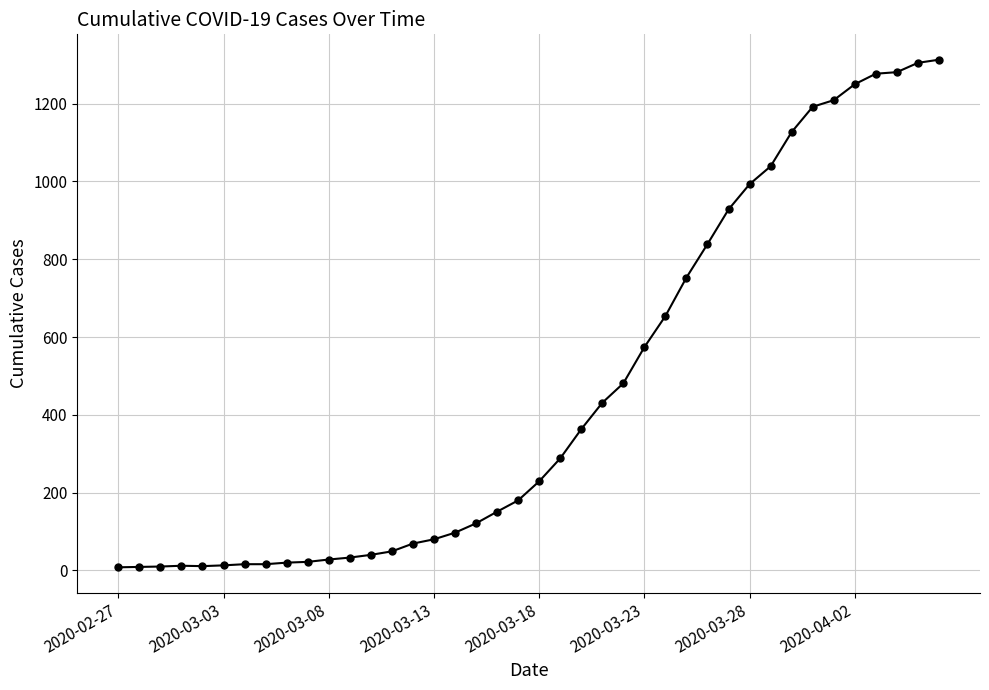

What is the average value?

463